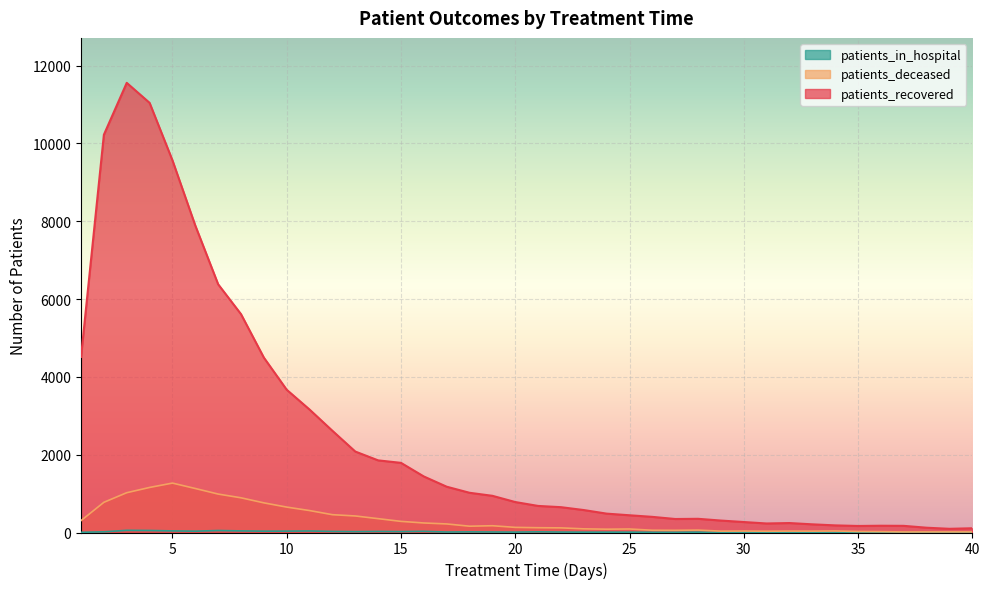

Reading right to left, list all the values displayed in this chart.

patients_recovered: 109	95	123	171	174	168	183	210	243	232	269	307	352	347	402	443	485	577	651	683	783	943	1021	1177	1440	1790	1854	2081	2614	3160	3669	4495	5612	6380	7889	9566	11043	11557	10224	4514
patients_deceased: 16	16	16	15	22	26	39	35	36	33	37	35	62	56	58	90	85	94	119	123	132	174	162	220	245	286	356	425	458	564	653	762	892	988	1131	1270	1158	1023	776	306
patients_in_hospital: 1	4	6	7	0	0	2	5	5	8	8	5	9	7	6	9	9	9	11	17	10	13	16	12	30	23	27	22	27	39	35	34	41	51	34	41	52	56	17	5